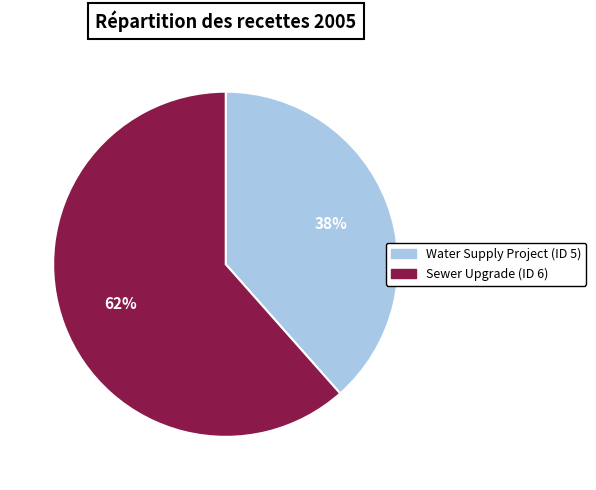

Is the sum of Water Supply Project and Sewer Upgrade greater than half?

Yes